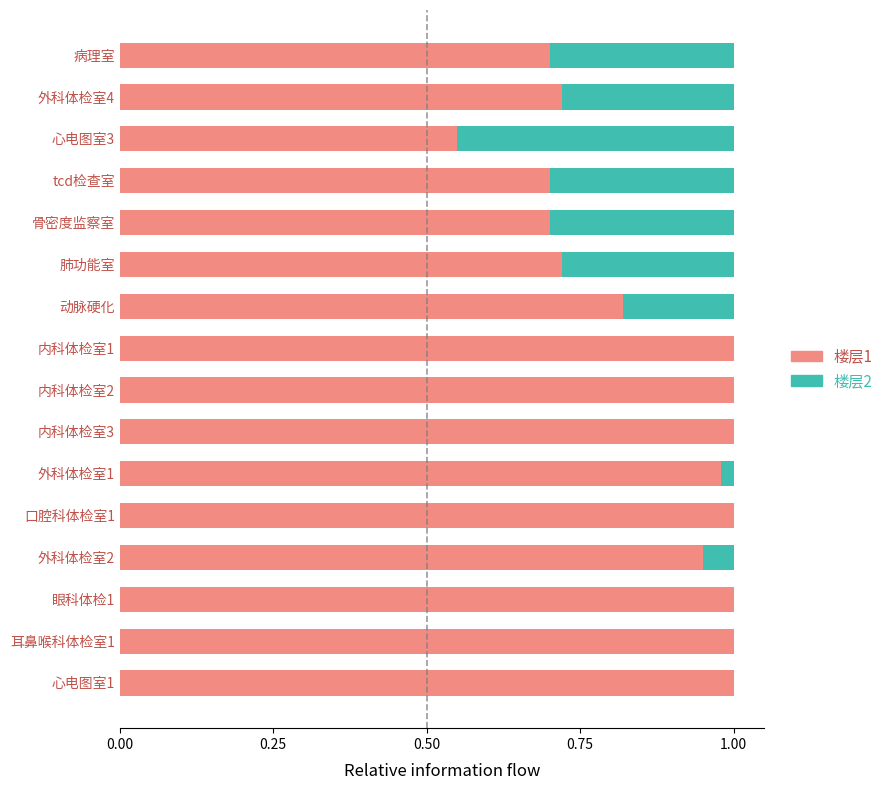

True or false: 楼层1 has a value of 0.6 at 内科体检室2.

False